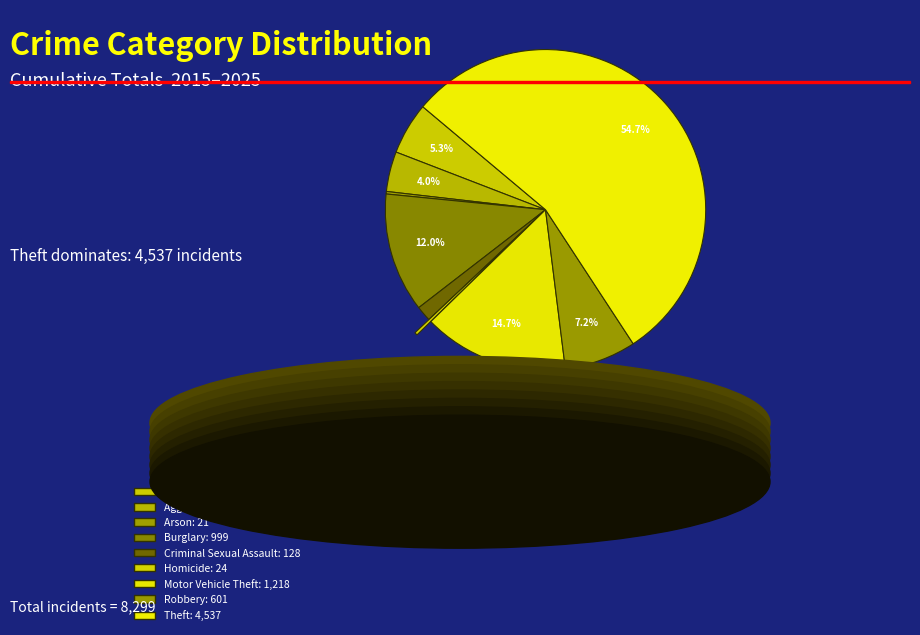

Combined, do Homicide and Theft account for over 50%?

Yes